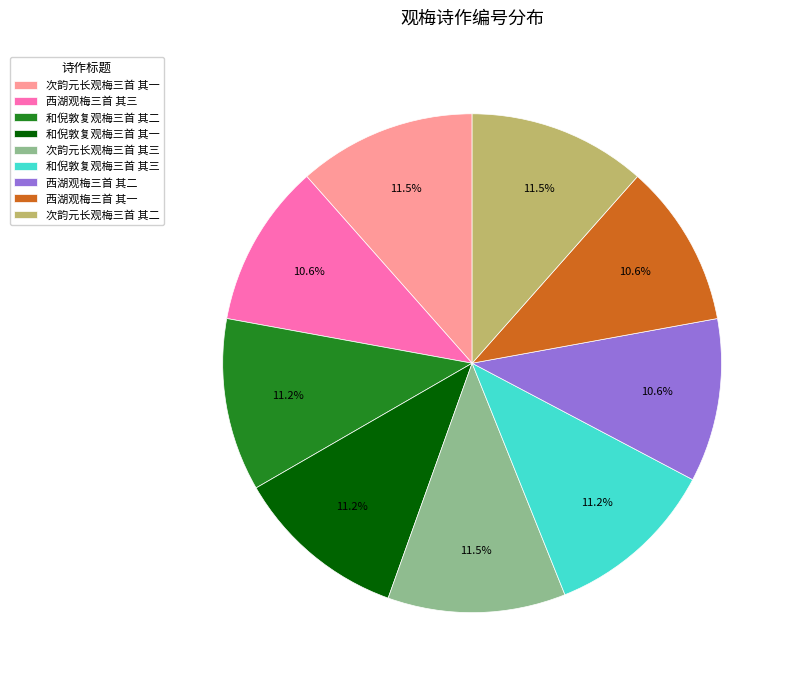

Is 次韵元长观梅三首 其二 the majority of the pie?

No